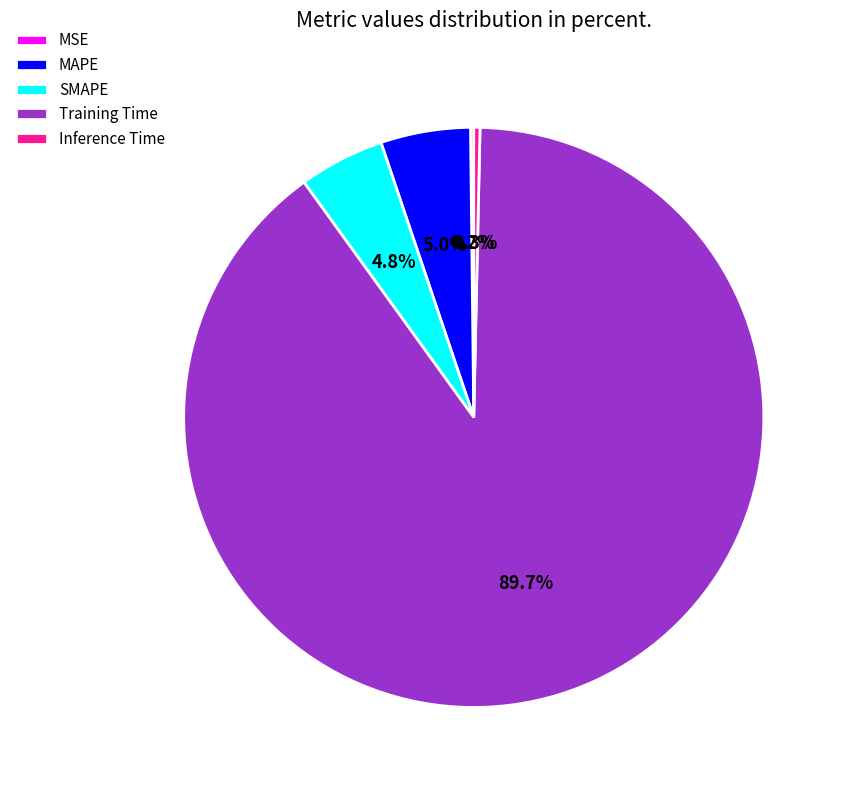

What percentage is NOT represented by MAPE?

95.0%